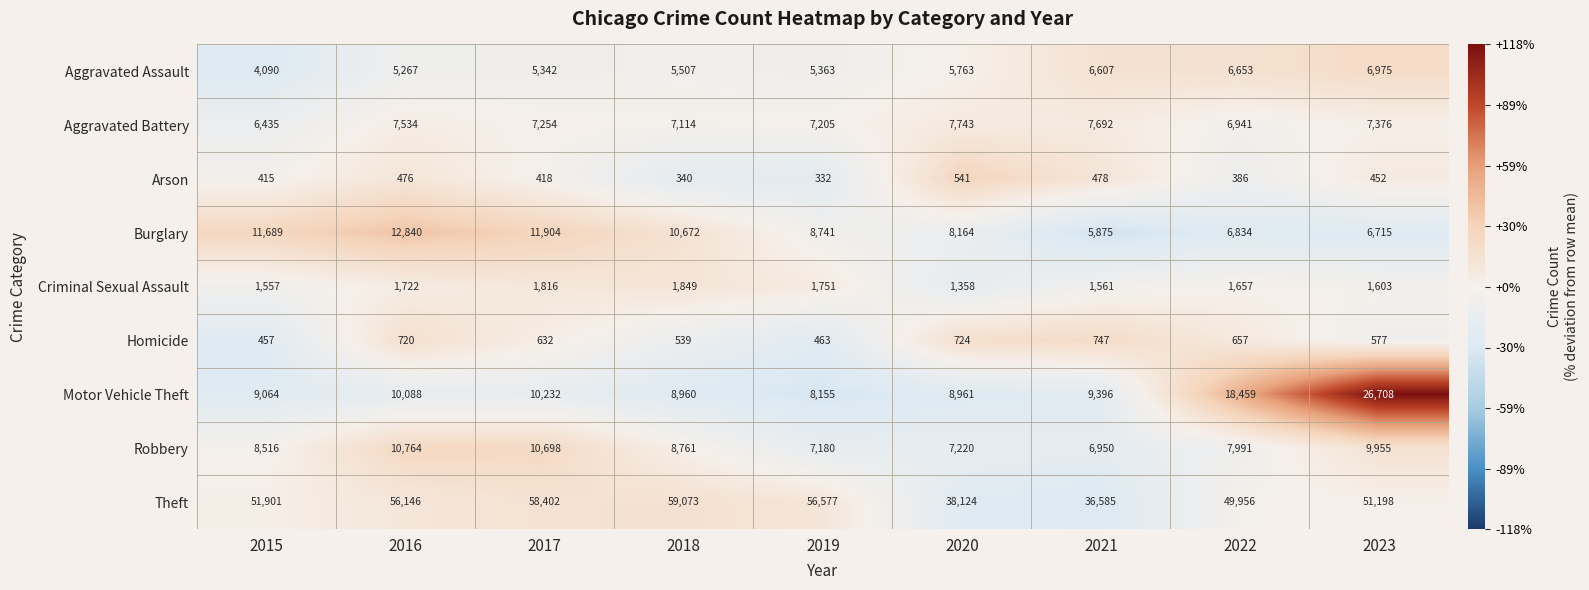

Rank the series at 2017 from highest to lowest value.

Theft, Burglary, Robbery, Motor Vehicle Theft, Aggravated Battery, Aggravated Assault, Criminal Sexual Assault, Homicide, Arson